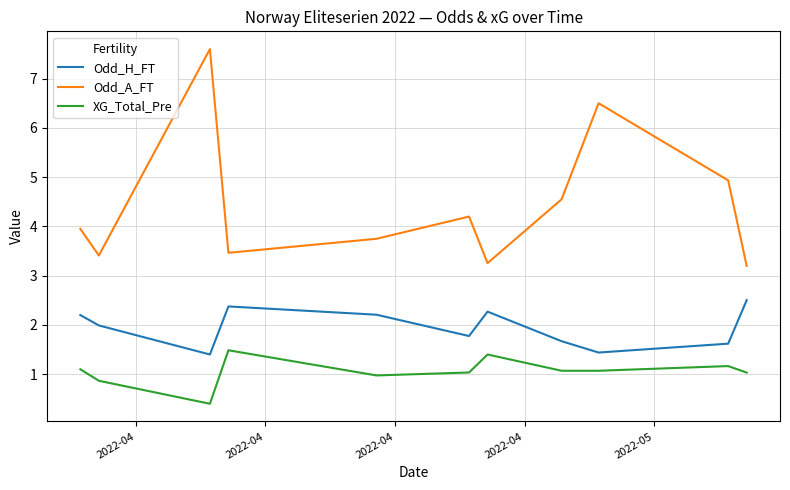

What is the average value of the XG_Total_Pre series?

1.1